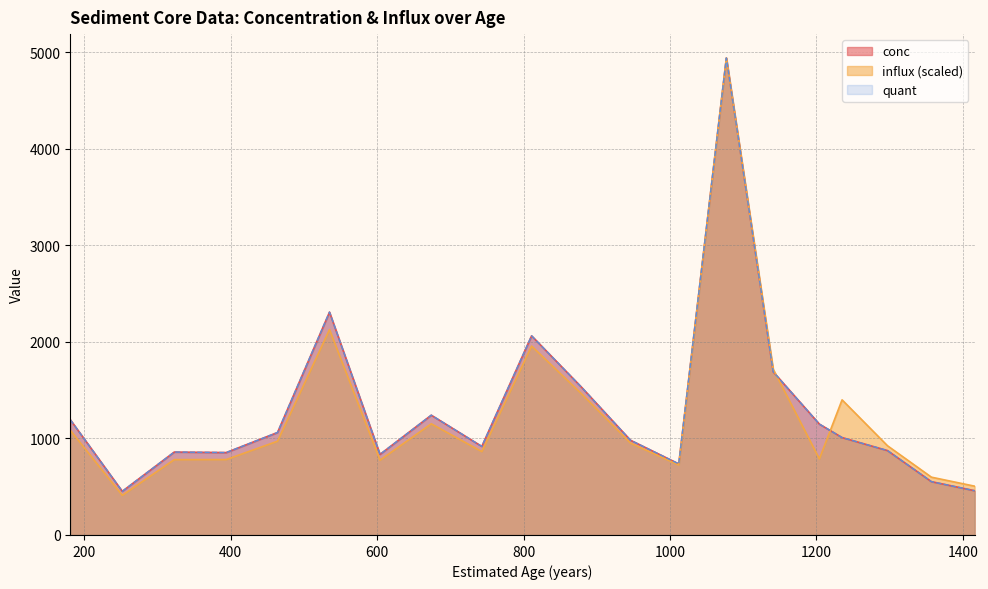

Reading left to right, what are all the values shown in this chart?

conc: 181=1193.7	252=451.9	323=858.6	394=853.5	464=1061.1	535=2307.7	604=834.6	674=1240.4	743=917.0	811=2062.2	879=1531.3	946=981.3	1012=735.9	1077=4939.4	1141=1689.2	1204=1148.1	1235=1008.8	1297=873.9	1357=552.2	1416=458.3
influx: 181=1084.5	252=410.5	323=780.0	394=780.8	464=970.8	535=2126.4	604=774.6	674=1151.2	743=863.5	811=1956.0	879=1463.3	946=951.8	1012=724.7	1077=4939.4	1141=1715.8	1204=787.8	1235=1399.3	1297=924.1	1357=598.6	1416=505.3
quant: 181=1193.7	252=451.9	323=858.6	394=853.5	464=1061.1	535=2307.7	604=834.6	674=1240.4	743=917.0	811=2062.2	879=1531.3	946=981.3	1012=735.9	1077=4939.4	1141=1689.2	1204=1148.1	1235=1008.8	1297=873.9	1357=552.2	1416=458.3